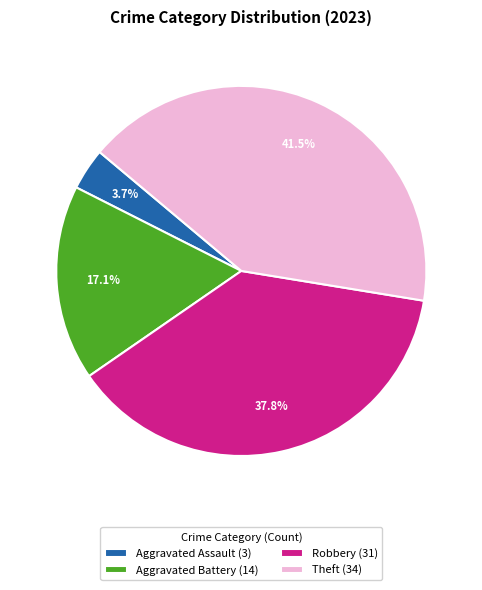

To the nearest percent, what is the difference between the largest and smallest slice percentages?

38%